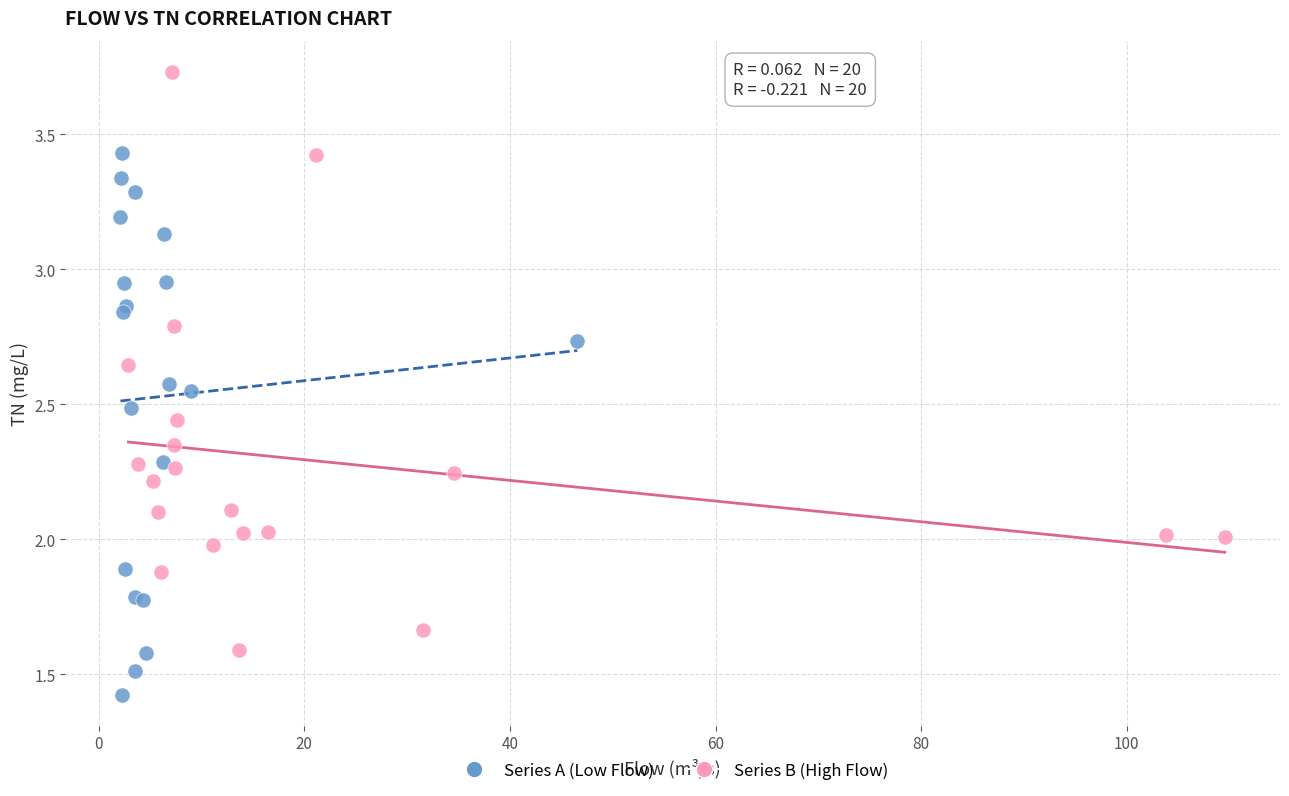

Which series reaches the maximum Y coordinate?

Series B (High Flow)